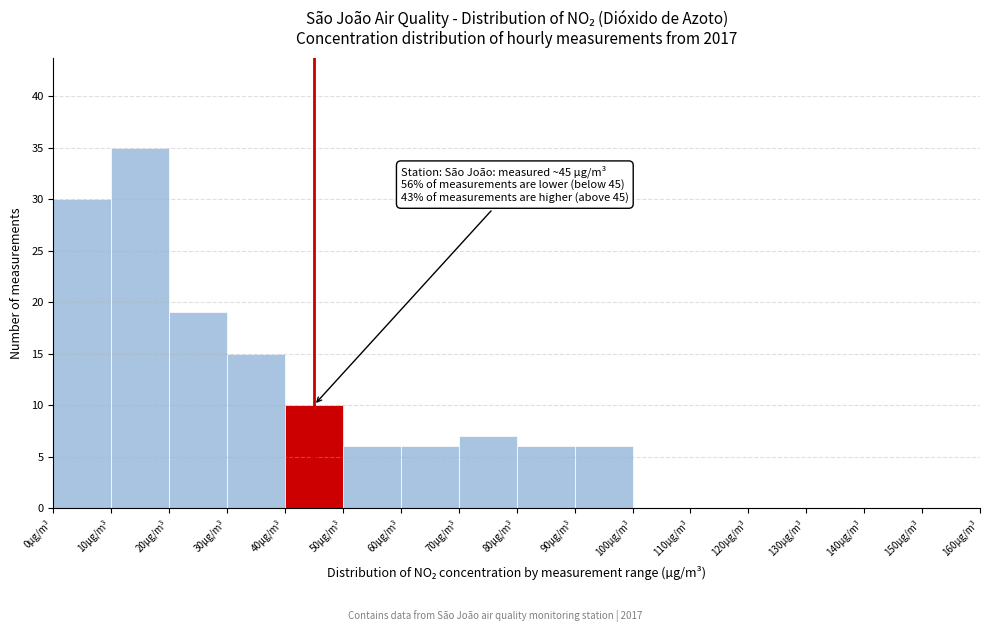

Which range on the x-axis has the tallest bar?

10 to 20